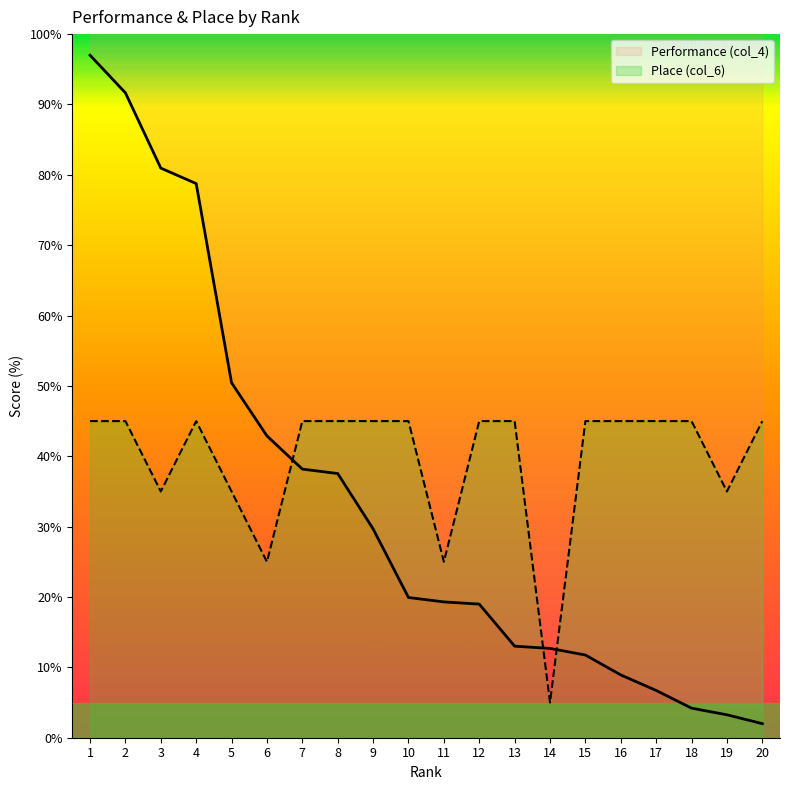

At 9, list the series in order from smallest to largest.

Performance (col_4), Place (col_6)